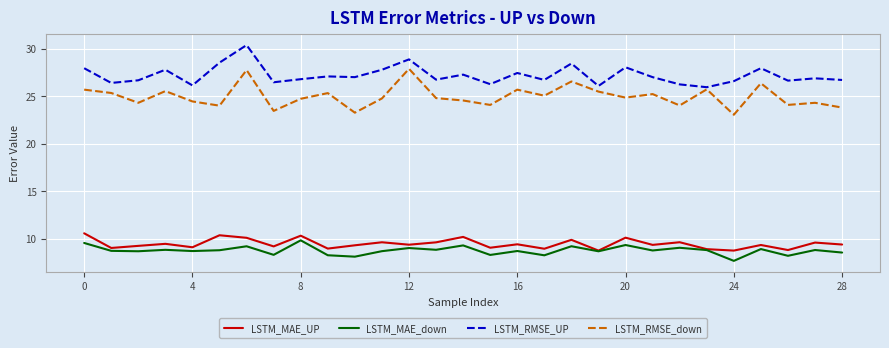

Which series has the largest total across all categories?

LSTM_RMSE_UP